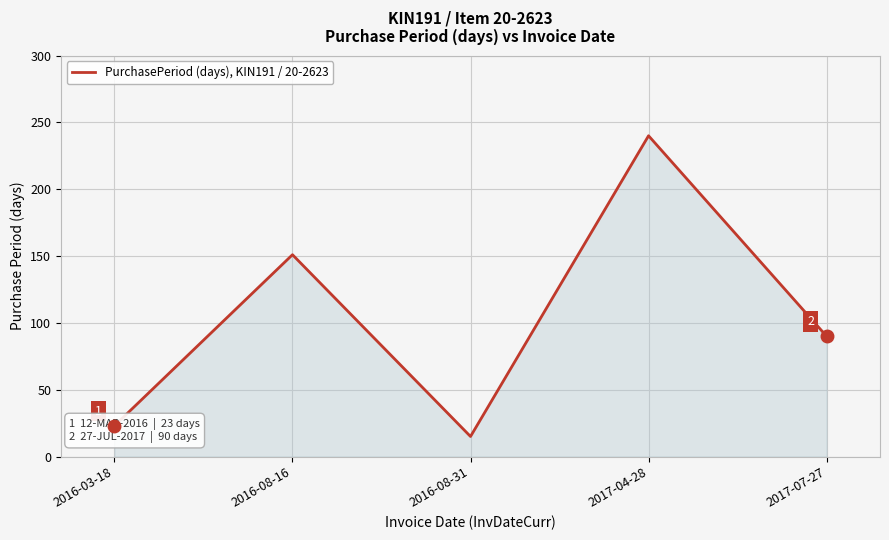

Reading left to right, list all the values displayed in this chart.

2016-03-18=23	2016-08-16=151	2016-08-31=15	2017-04-28=240	2017-07-27=90